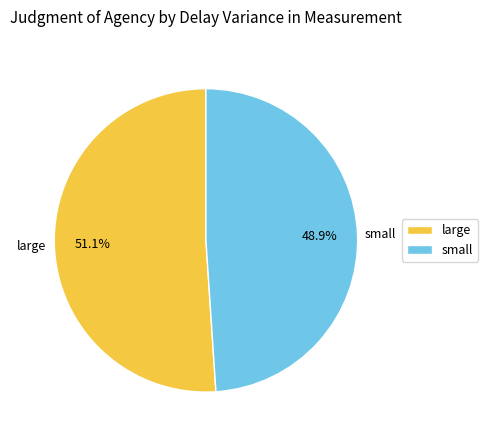

What portion of the pie excludes large?

48.9%